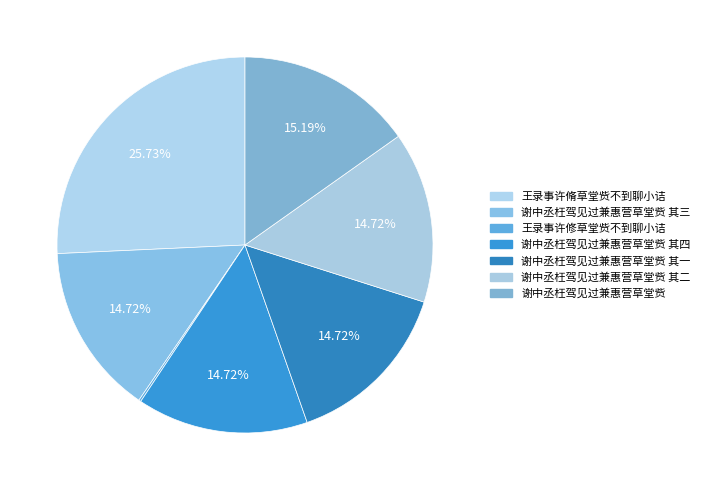

To the nearest percent, what is the average slice percentage?

14%